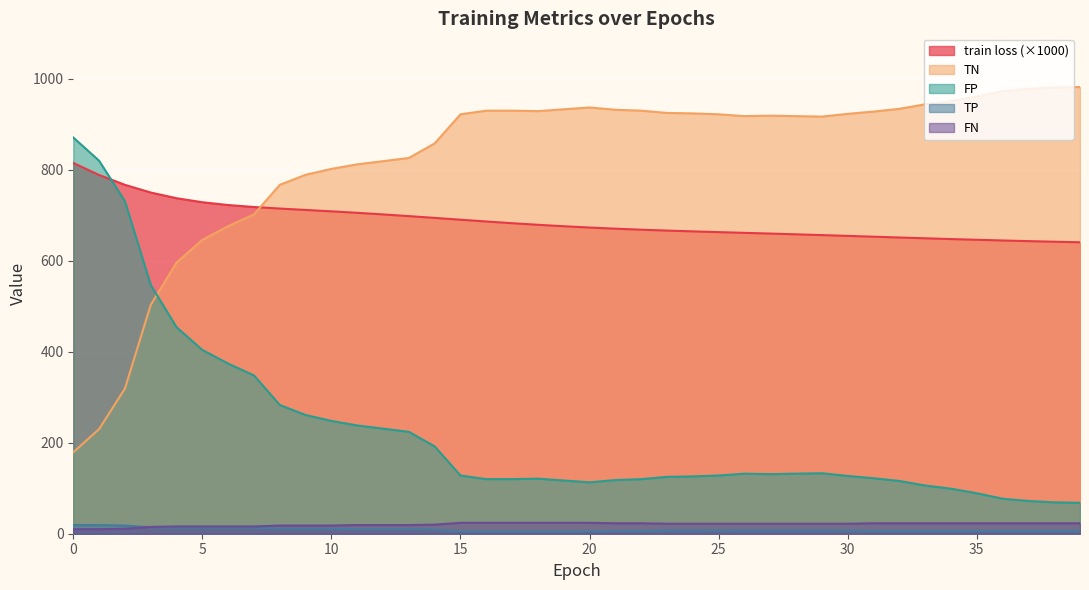

True or false: FP and train loss cross at least once.

True